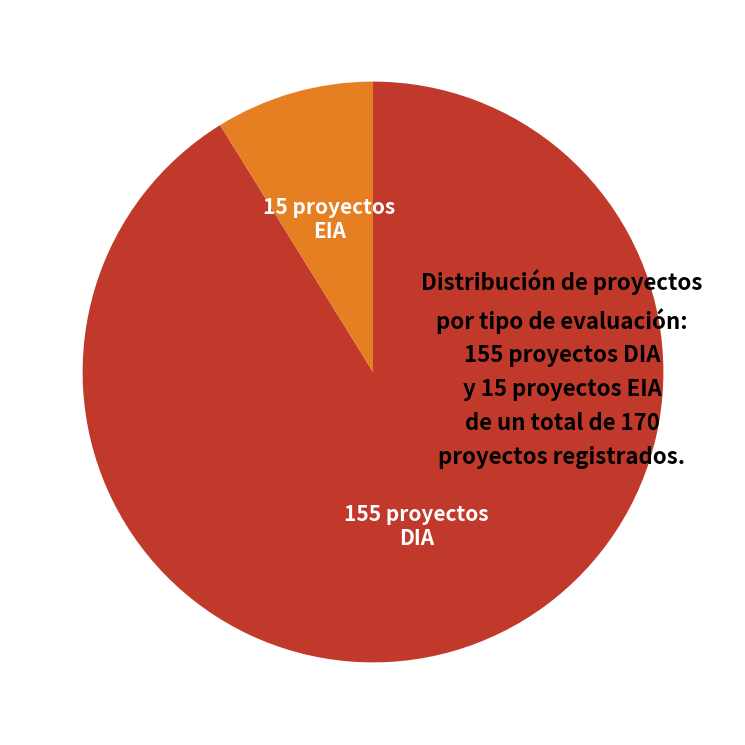

Which has a higher value, DIA or EIA?

DIA